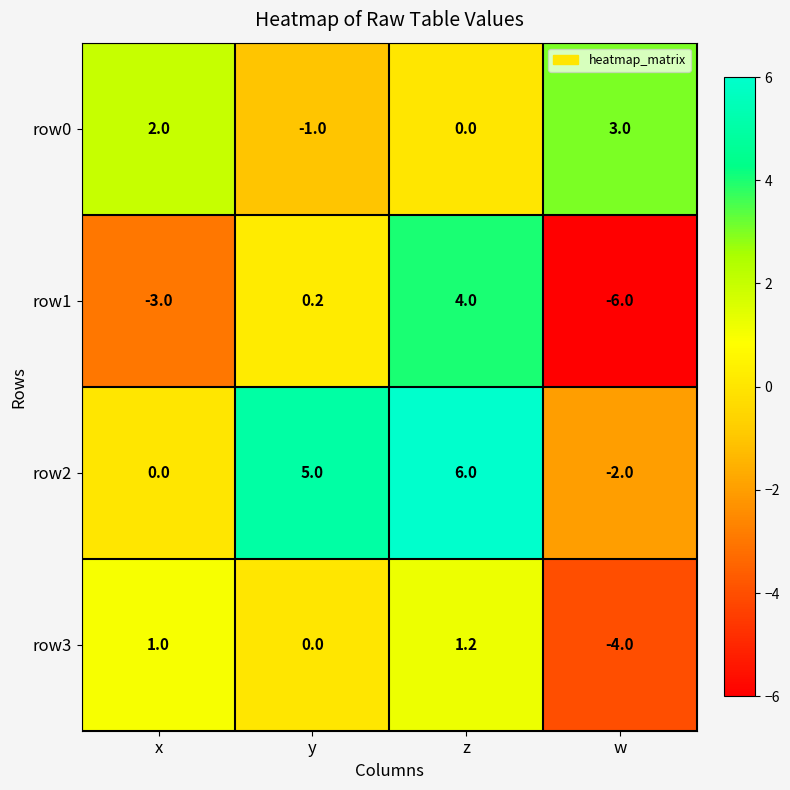

The value of row3 at w is -4.0. True or false?

True